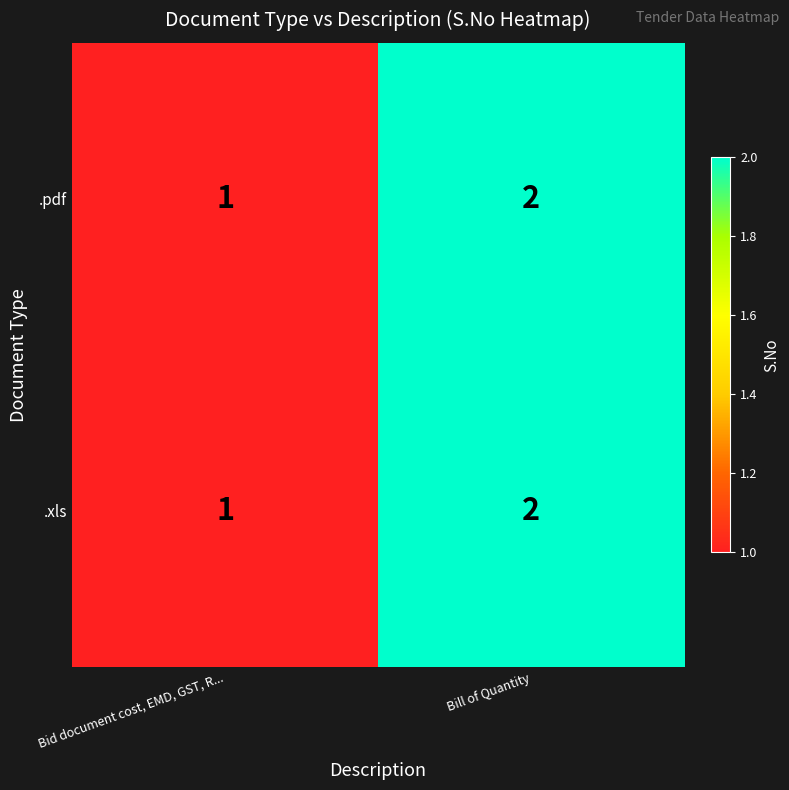

What is the sum of the .pdf values at Bill of Quantity and Bid document cost, EMD, GST, R...?

3